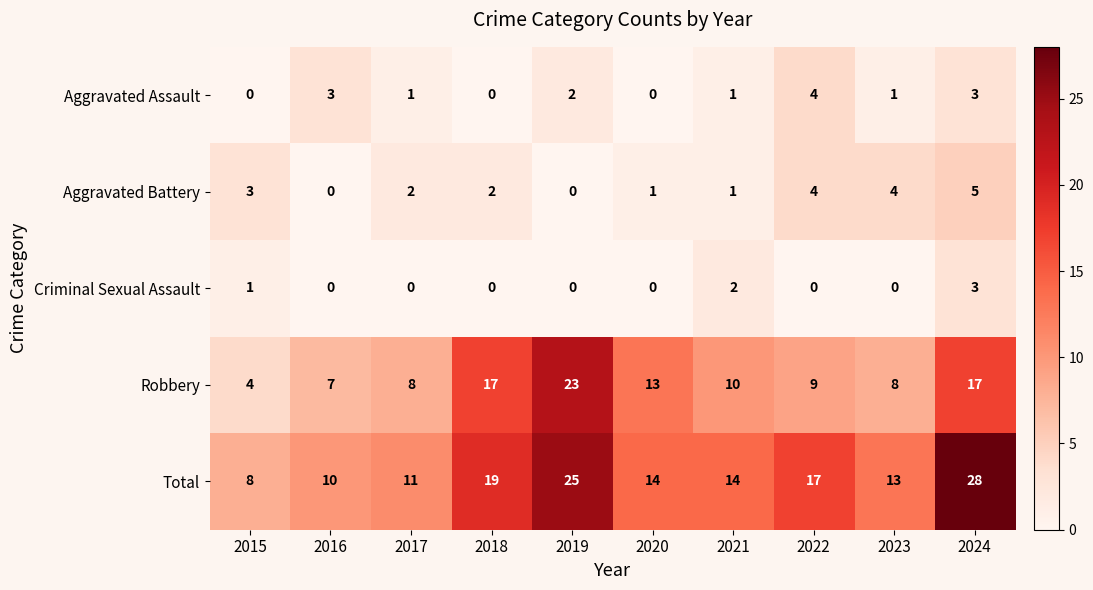

Count the Aggravated Battery values in the range 1 to 4.

7